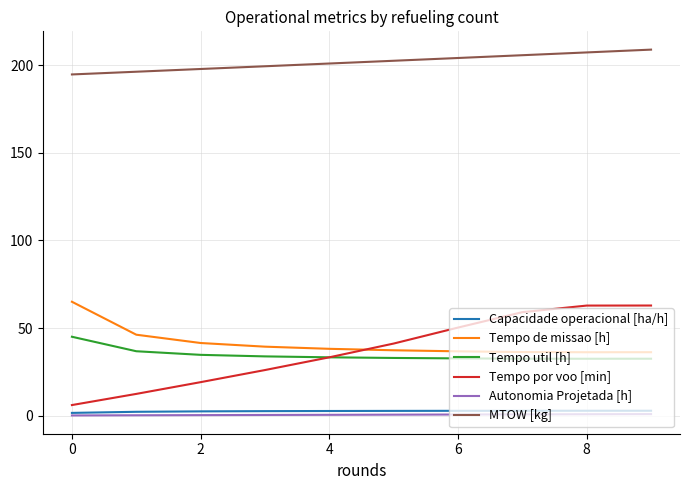

What is the difference between the maximum and second lowest values in the Tempo por voo [min] series?

50.5